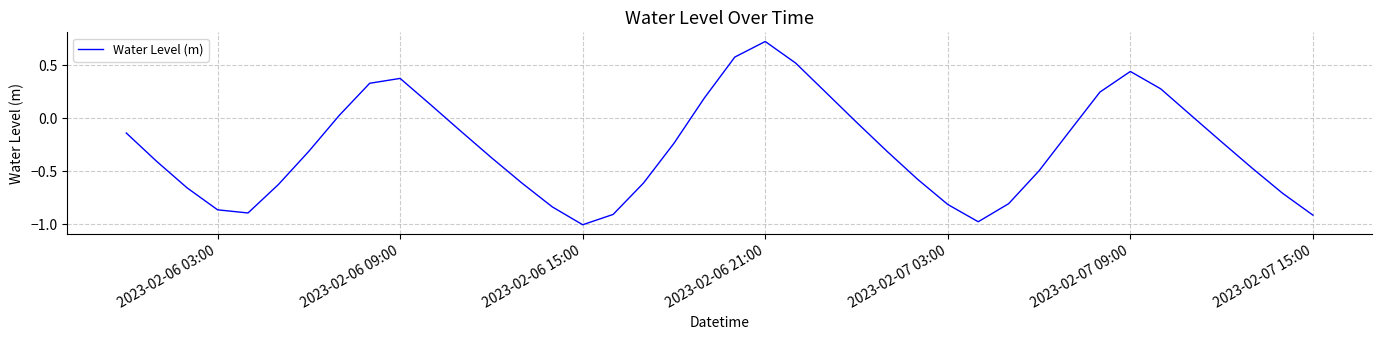

What is the difference between the maximum and minimum values?

1.7